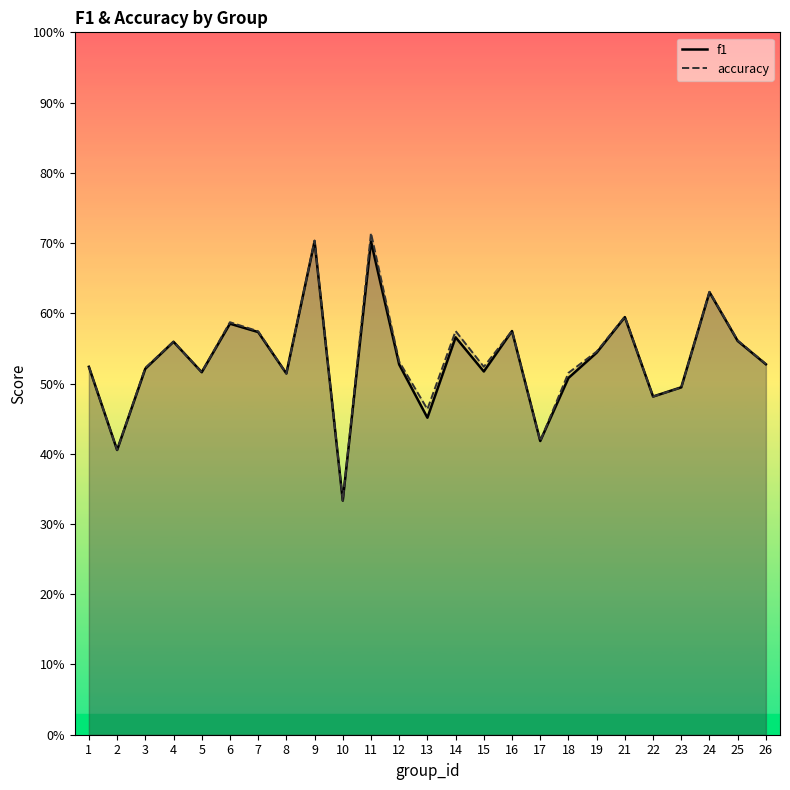

What is the sum of all f1 values?

13.3